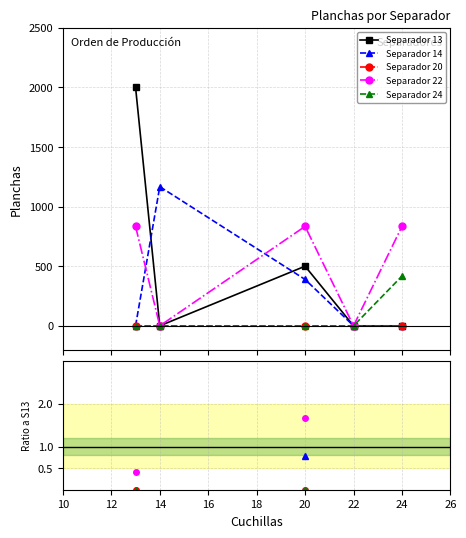

True or false: Separador 22 and Separador 20 cross at least once.

False